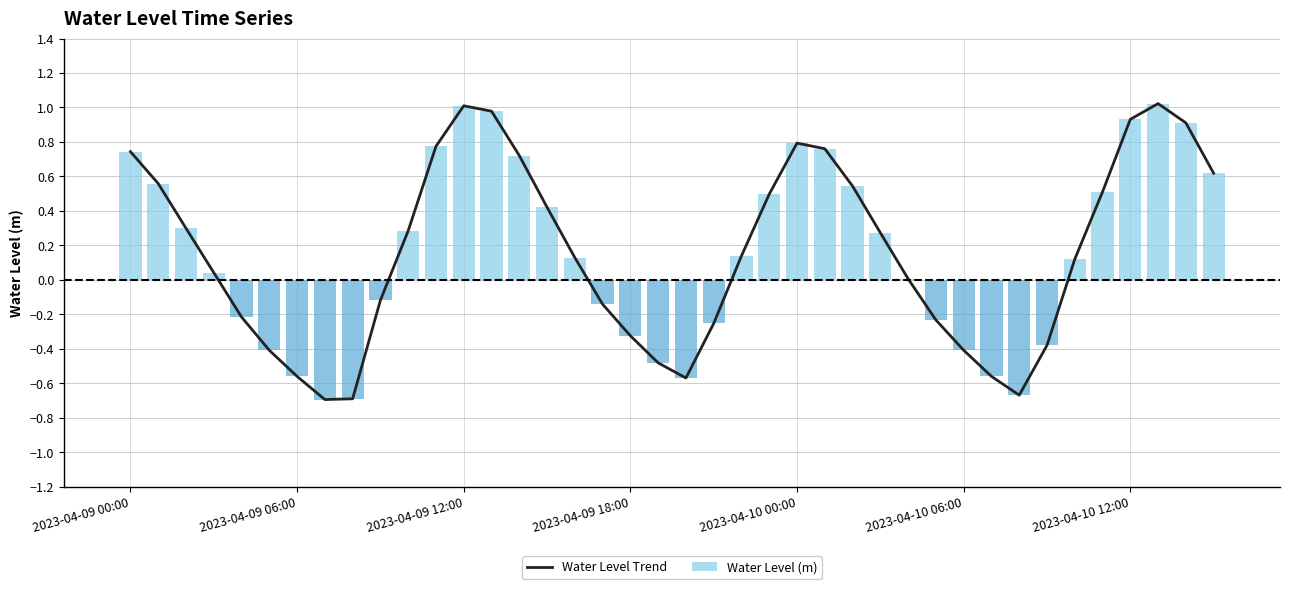

The Water Level (m) series shows -0.3 at 2023-04-09 18:00. True or false?

True